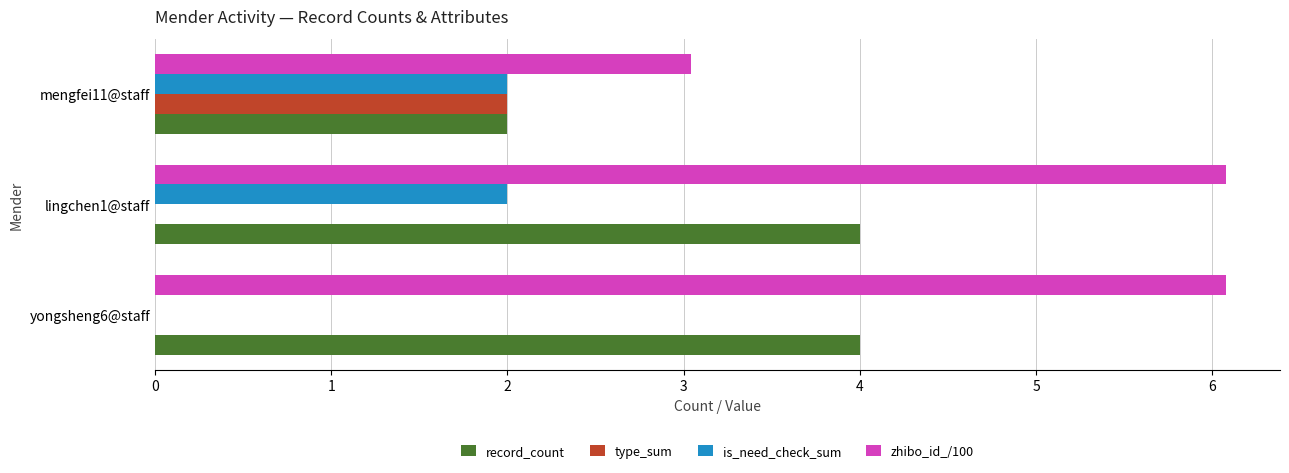

Which series has the largest range (max minus min)?

zhibo_id_/100